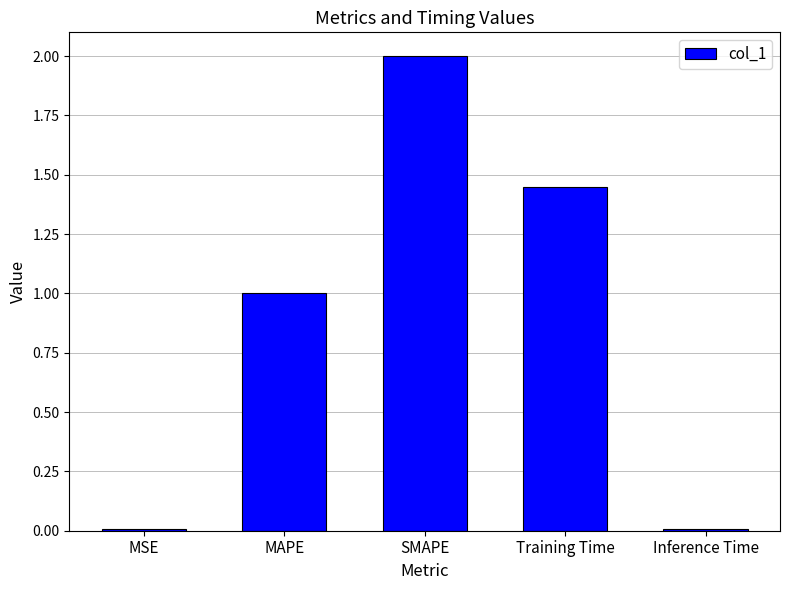

True or false: the data shows 2.0 at SMAPE.

True